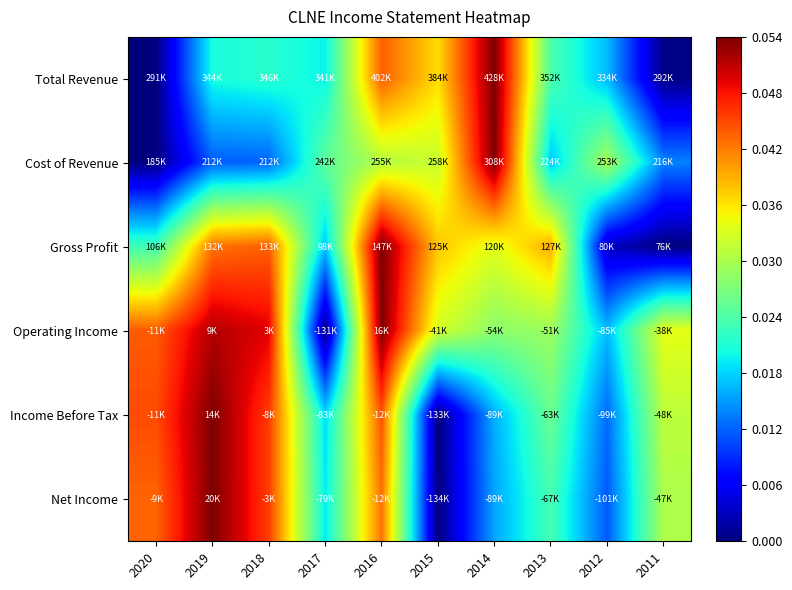

Reading left to right, list all the values displayed in this chart.

Total Revenue: 2020=0.0	2019=0.4	2018=0.4	2017=0.4	2016=0.8	2015=0.7	2014=1.0	2013=0.4	2012=0.3	2011=0.0
Cost of Revenue: 2020=0.0	2019=0.2	2018=0.2	2017=0.5	2016=0.6	2015=0.6	2014=1.0	2013=0.3	2012=0.6	2011=0.3
Gross Profit: 2020=0.4	2019=0.8	2018=0.8	2017=0.3	2016=1.0	2015=0.7	2014=0.6	2013=0.7	2012=0.1	2011=0.0
Operating Income: 2020=0.8	2019=1.0	2018=0.9	2017=0.0	2016=1.0	2015=0.6	2014=0.5	2013=0.5	2012=0.3	2011=0.6
Income Before Tax: 2020=0.8	2019=1.0	2018=0.8	2017=0.3	2016=0.8	2015=0.0	2014=0.3	2013=0.5	2012=0.2	2011=0.6
Net Income: 2020=0.8	2019=1.0	2018=0.8	2017=0.4	2016=0.8	2015=0.0	2014=0.3	2013=0.4	2012=0.2	2011=0.6